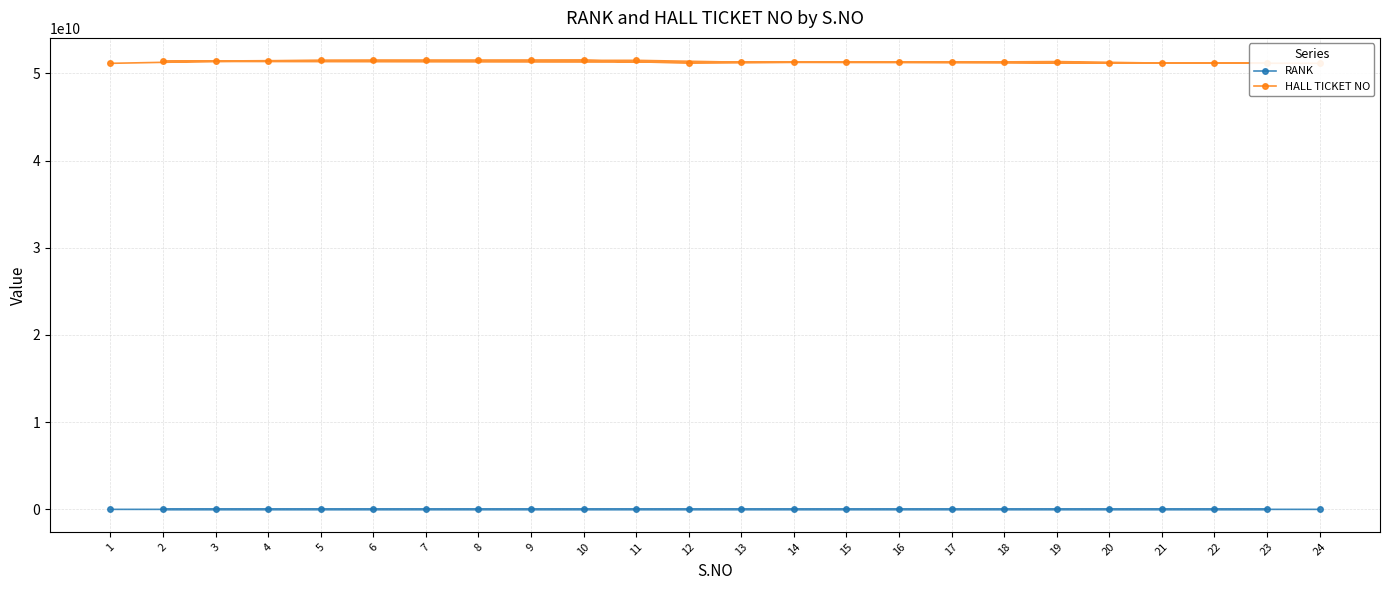

Between 2 and 18, which series saw the biggest shift?

HALL TICKET NO